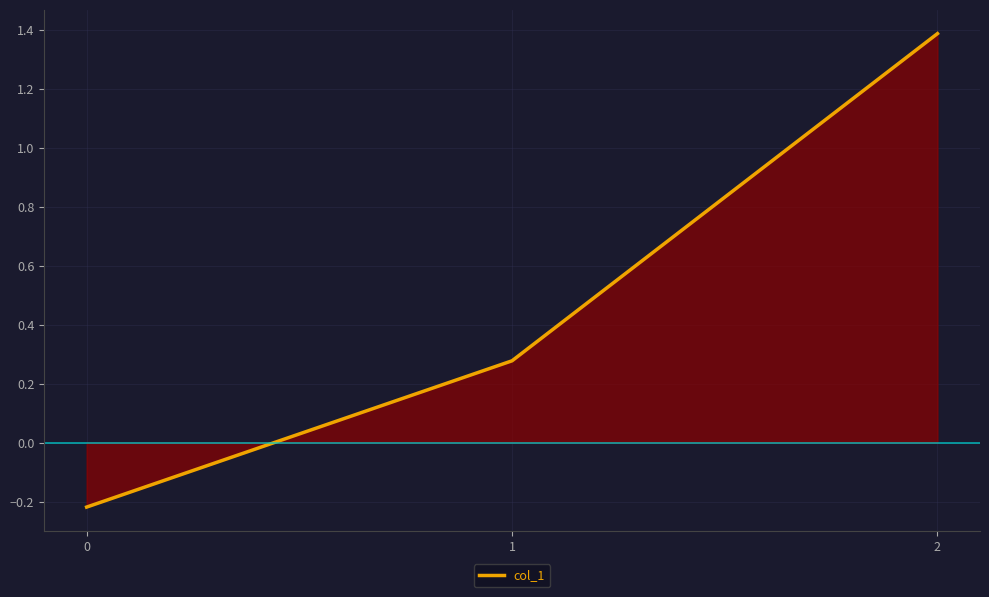

Count the number of data series in this chart.

1